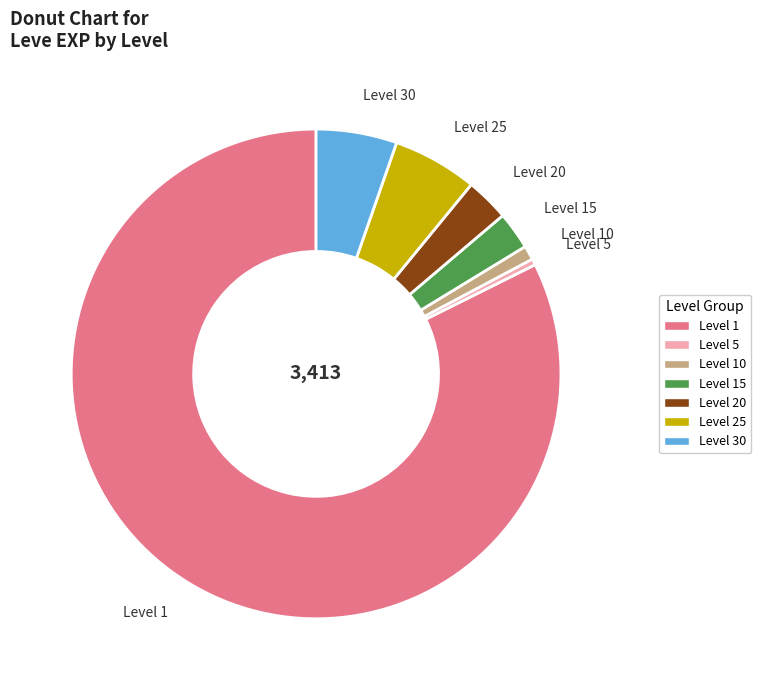

How many segments does this pie chart have?

7